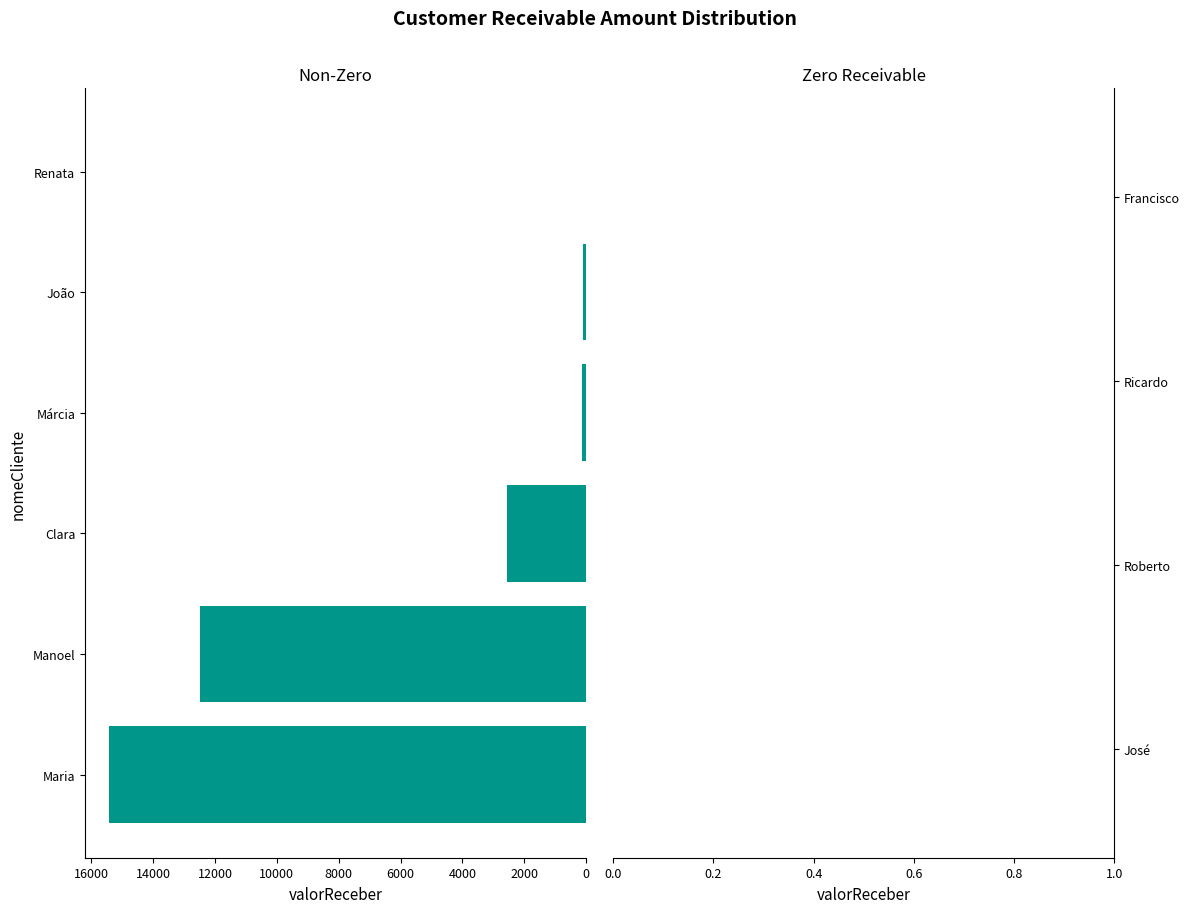

What is the change in value from Maria to Manoel?

-2961